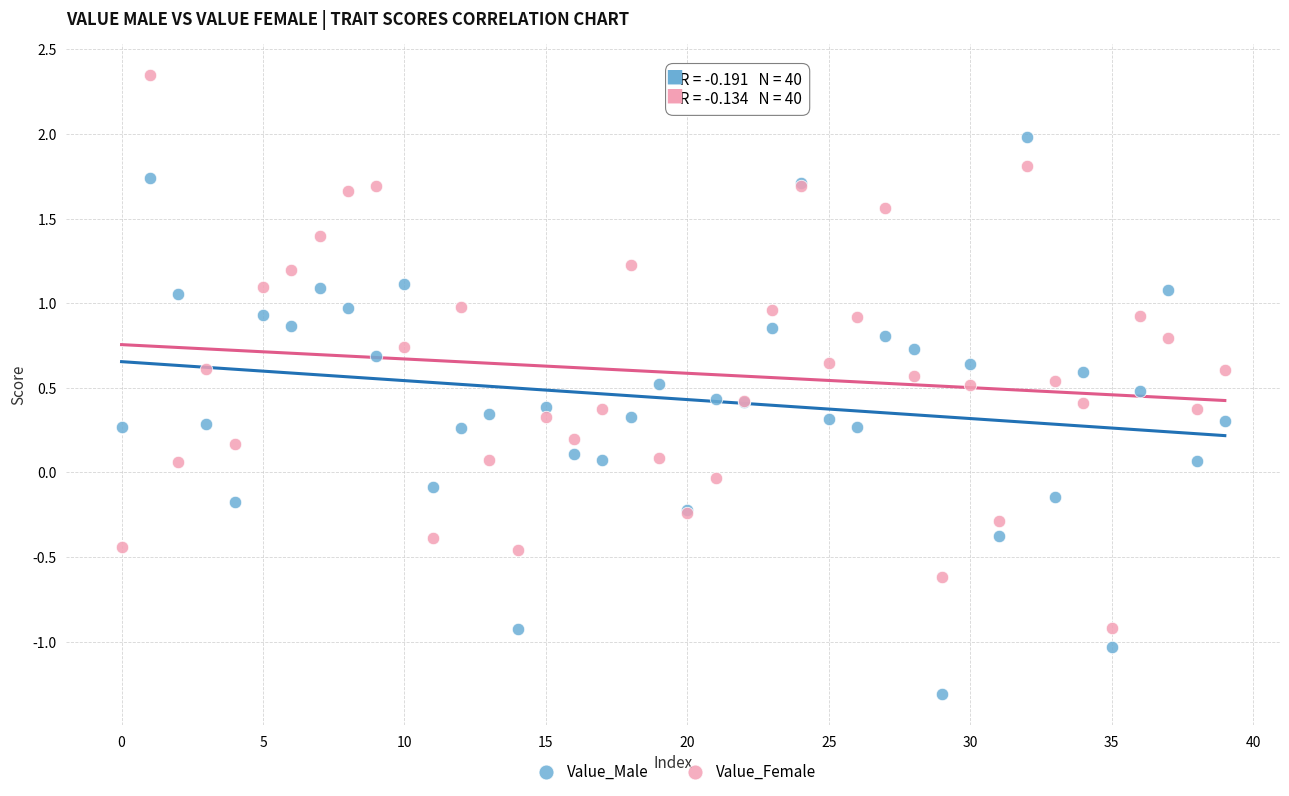

Which series reaches the maximum Y coordinate?

Value_Female